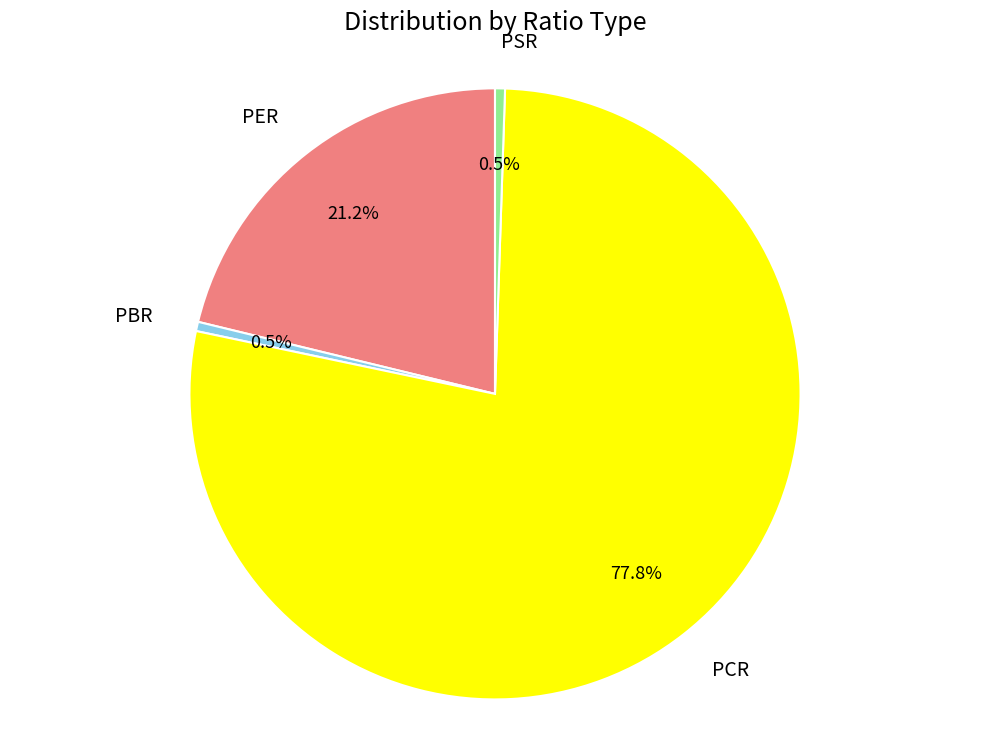

Does PSR represent more than half of the total?

No